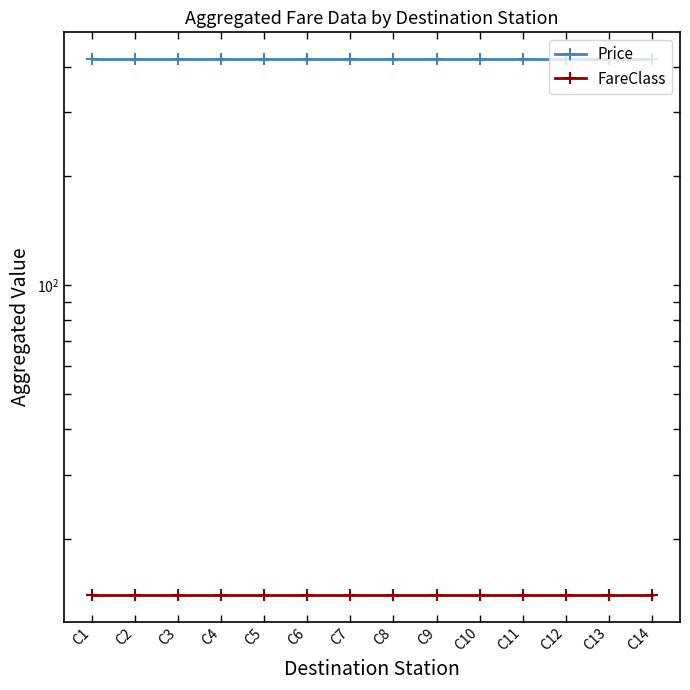

What is the approximate value of Price at C1?

420